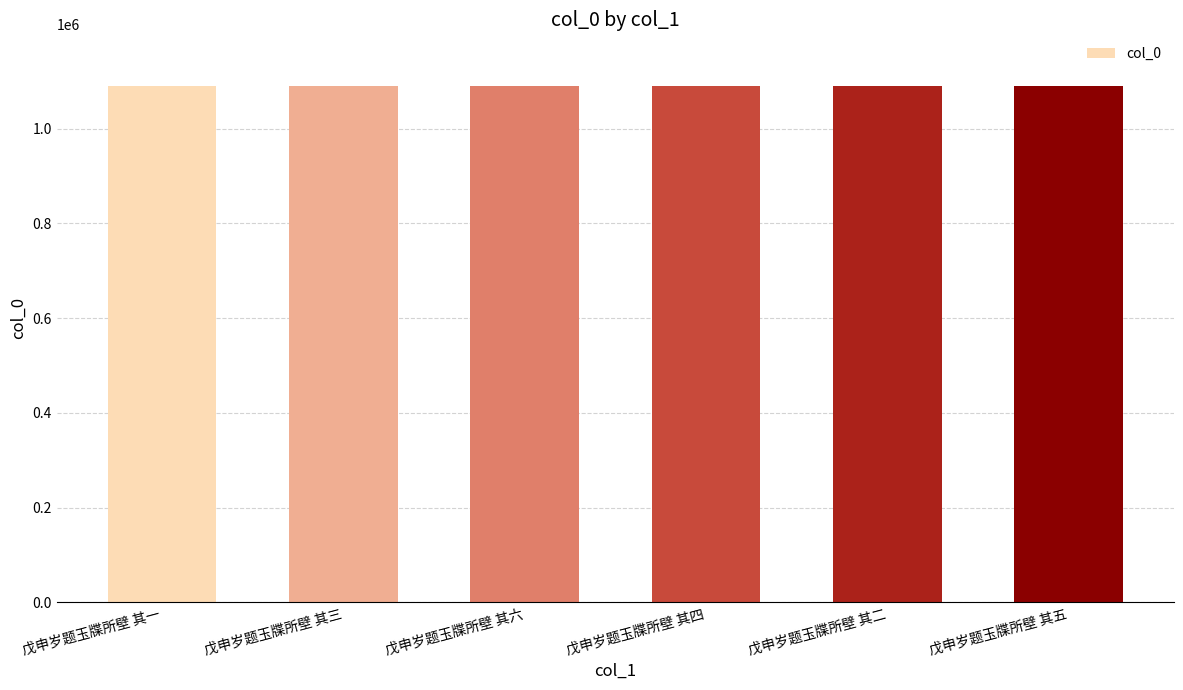

What is the sum of all values?

6541479